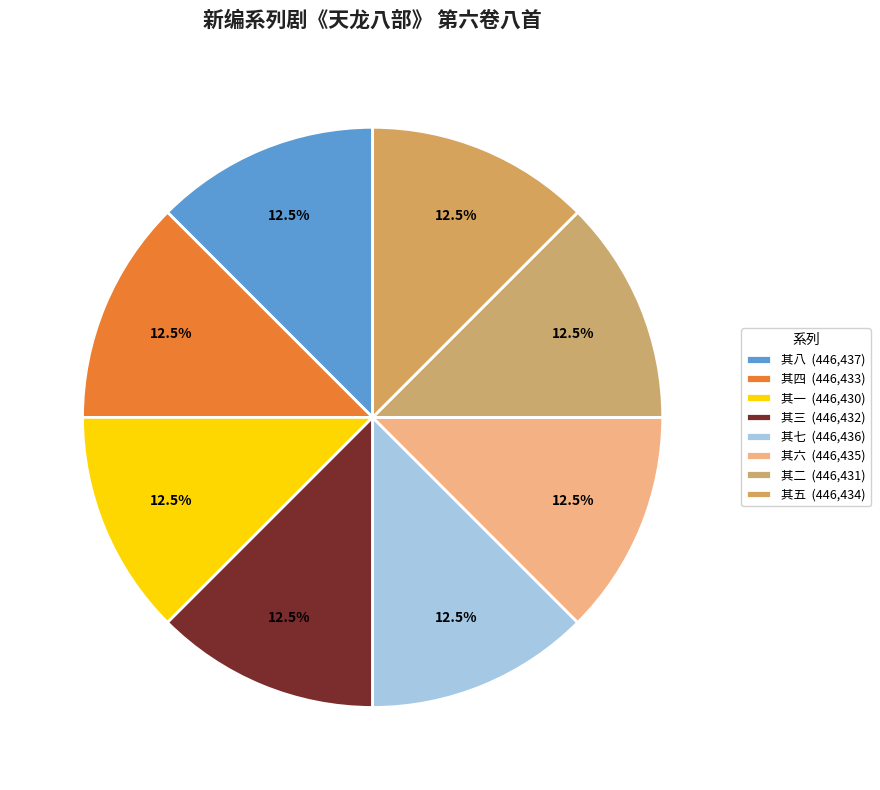

Rank the categories by value from lowest to highest.

新编系列剧《天龙八部》 第六卷八首 其一, 新编系列剧《天龙八部》 第六卷八首 其二, 新编系列剧《天龙八部》 第六卷八首 其三, 新编系列剧《天龙八部》 第六卷八首 其四, 新编系列剧《天龙八部》 第六卷八首 其五, 新编系列剧《天龙八部》 第六卷八首 其六, 新编系列剧《天龙八部》 第六卷八首 其七, 新编系列剧《天龙八部》 第六卷八首 其八